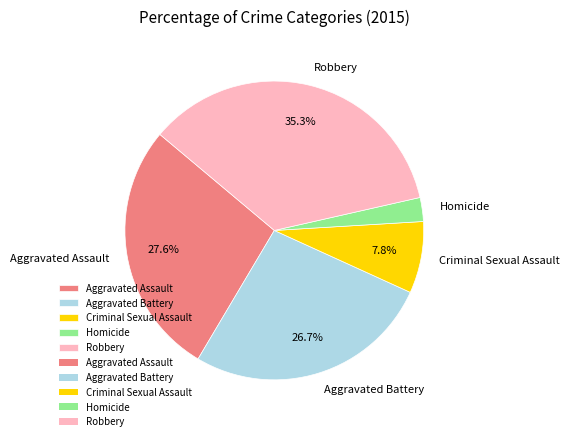

Is there any slice that represents more than half of the pie?

No